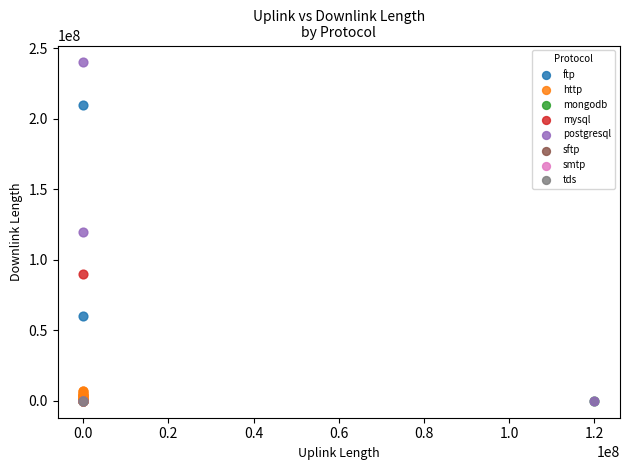

Which series contains the highest Y value?

postgresql